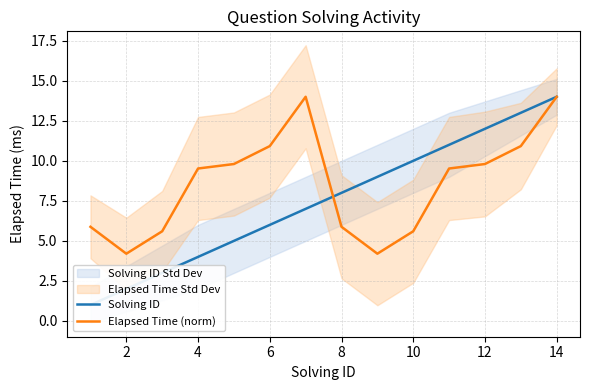

True or false: Solving ID has more than 2 interior local peaks.

False